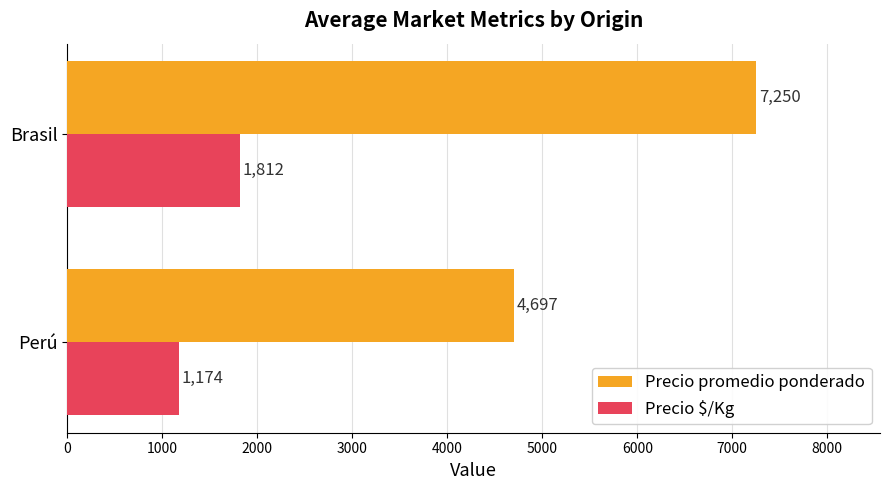

Rank the series by their maximum value, from lowest to highest.

Precio $/Kg, Precio promedio ponderado